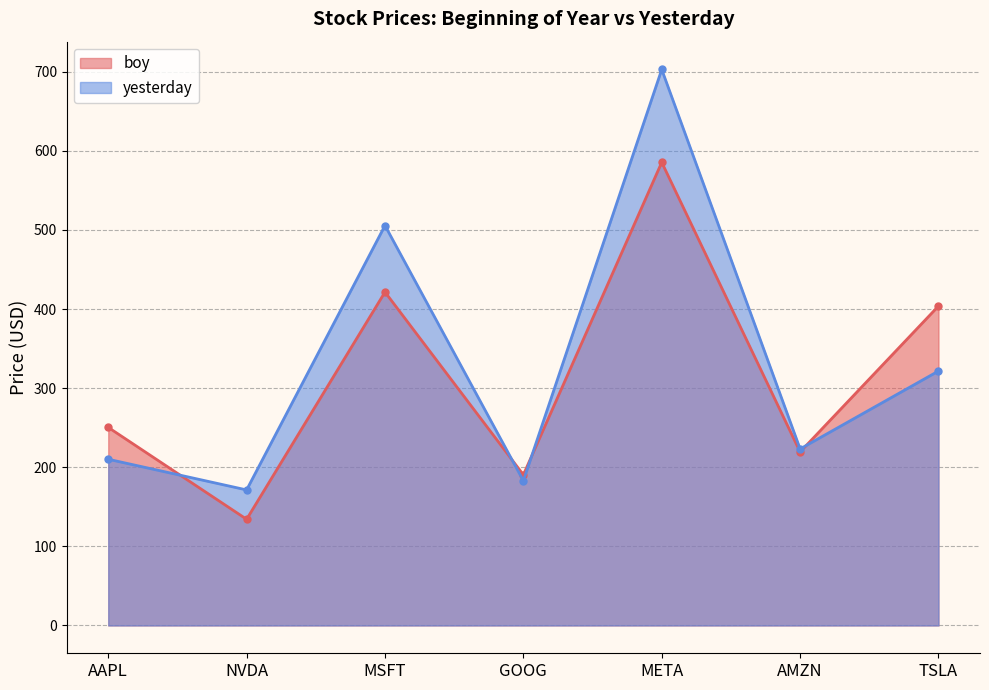

The value of boy at NVDA is 134.3. True or false?

True